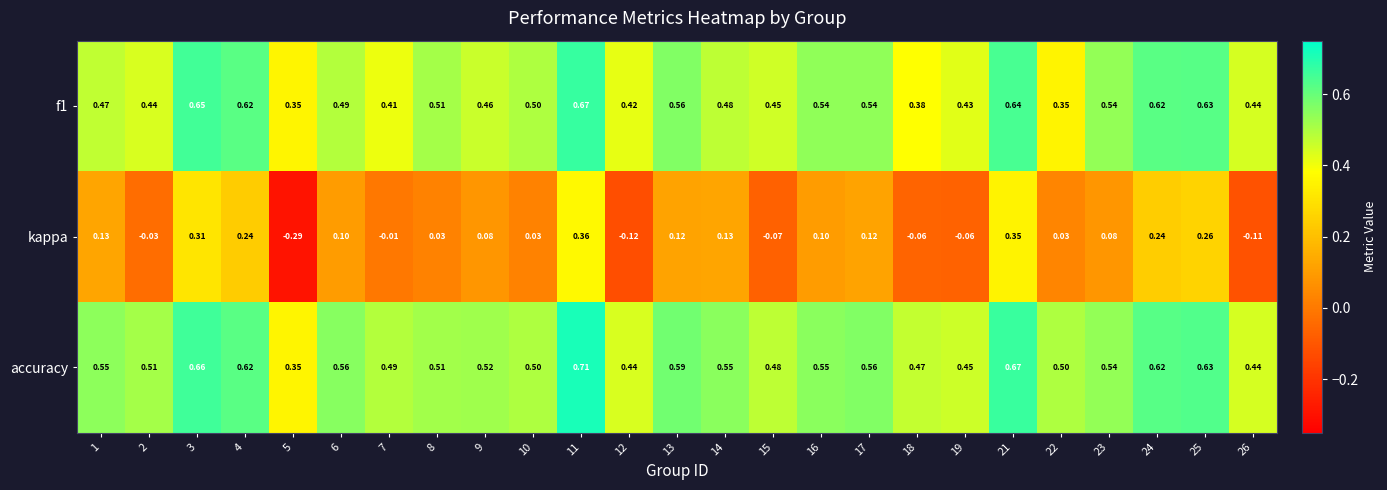

Which series has the largest total across all categories?

accuracy